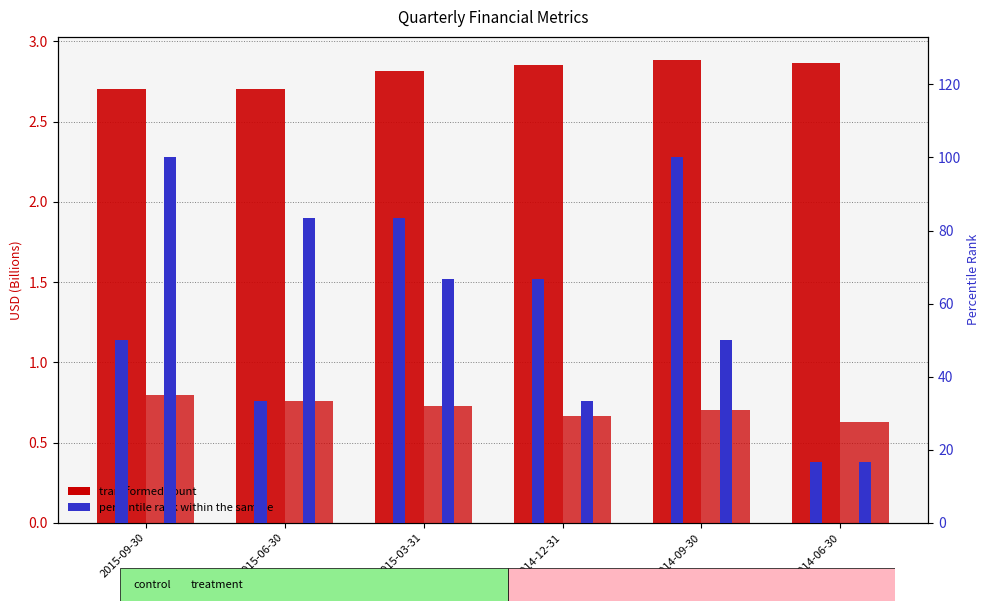

Does the chart contain stacked bars?

No